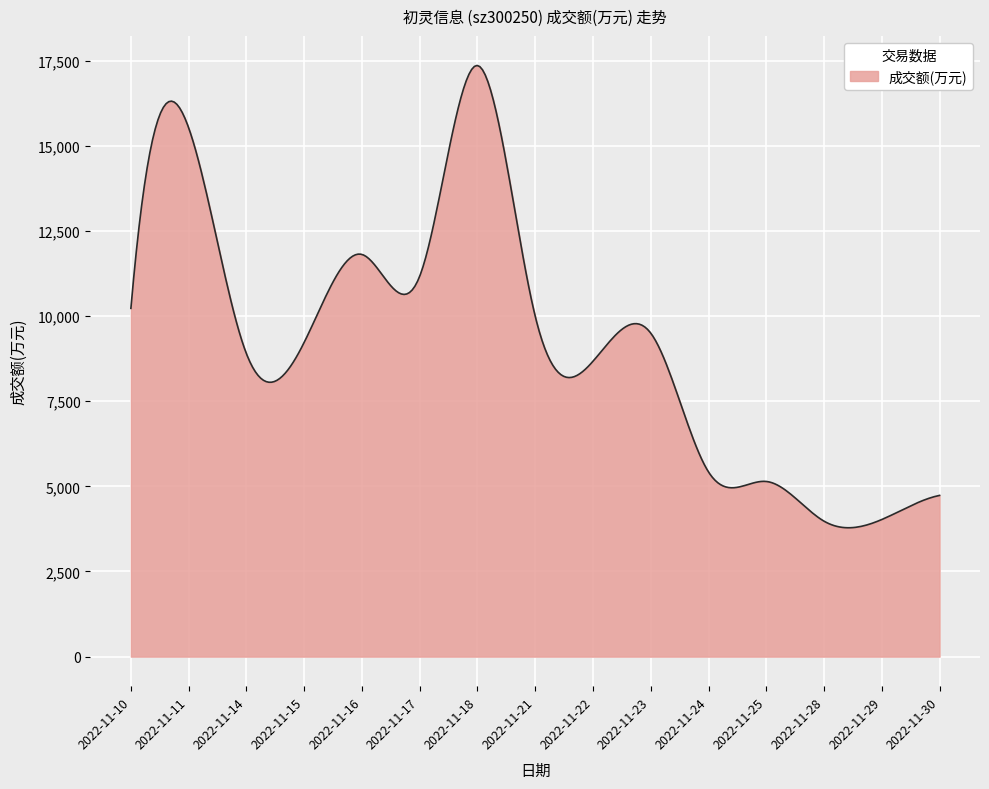

What is the difference between the maximum and minimum values?

13574.1